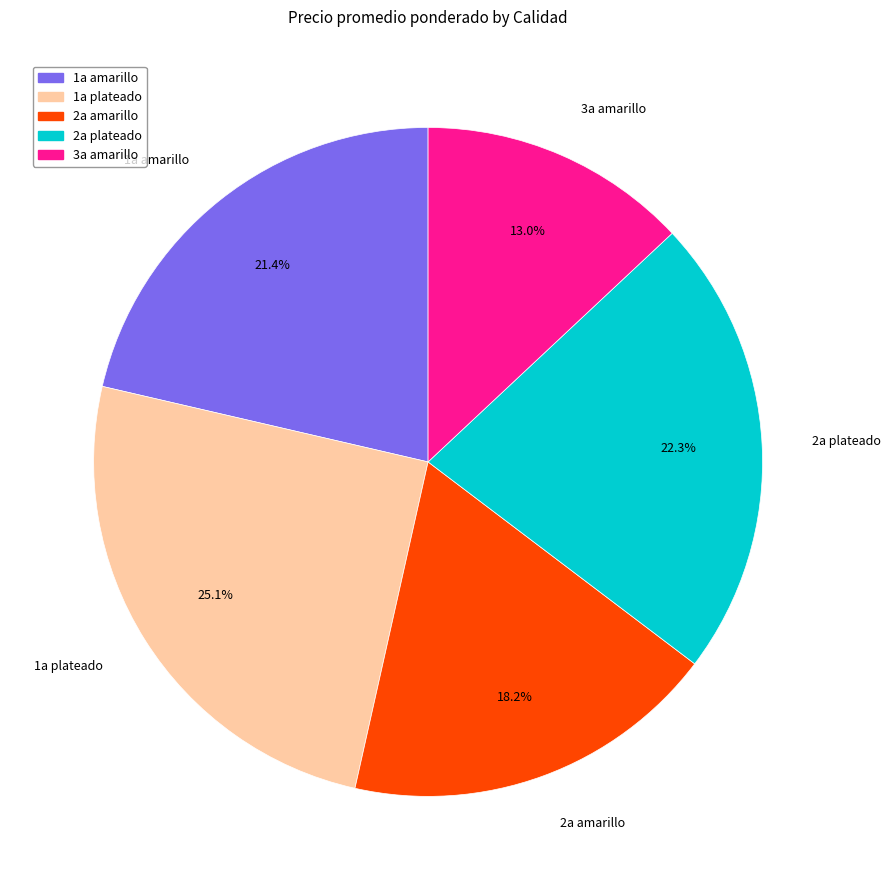

Does any single category account for the majority?

No